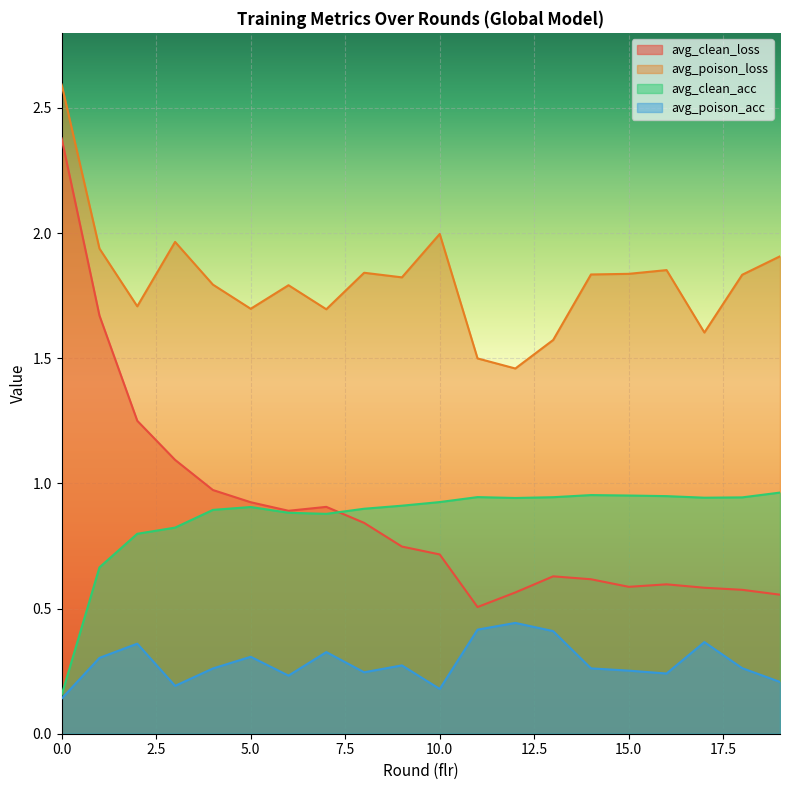

At which category does avg_poison_acc reach its first local valley?

3